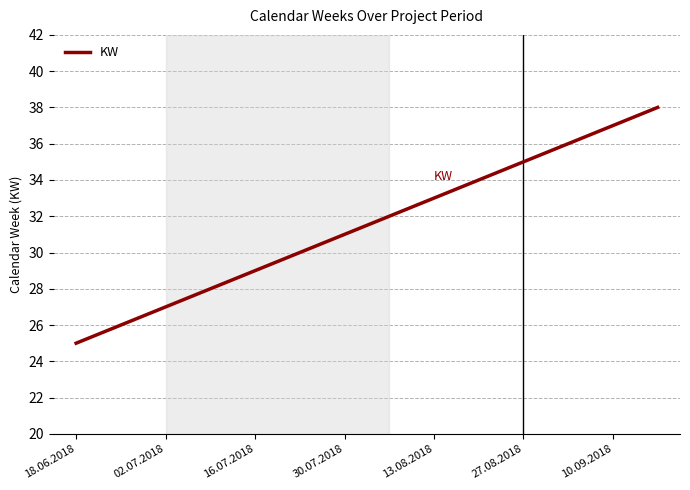

What is the maximum value shown in the chart?

38